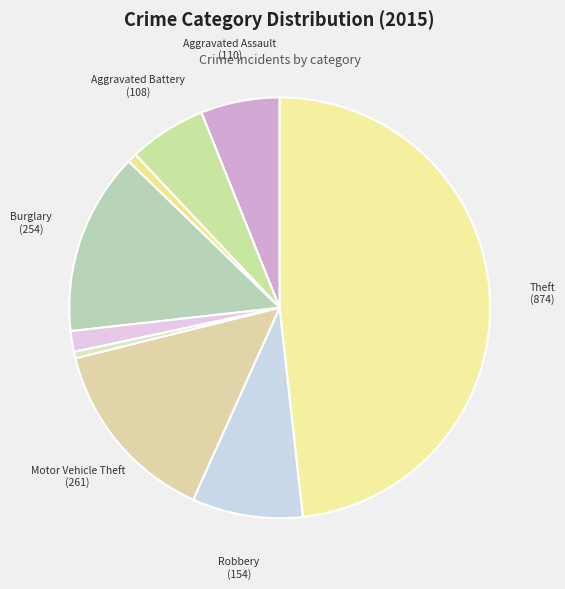

How many segments does this pie chart have?

9